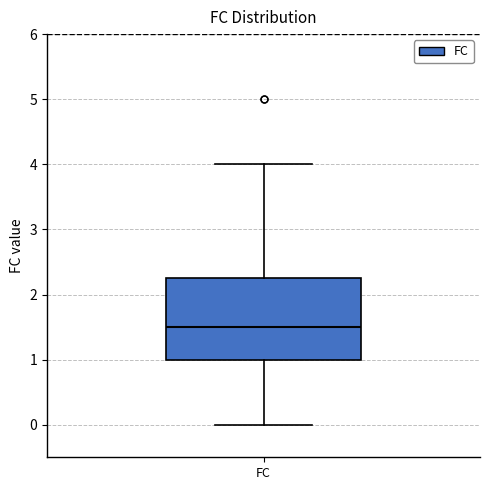

Read this box plot against the y-axis: the position of the median line, the range covered by the box, and the ends of both whiskers. The values are not printed on the chart, so give them approximately, as read against the axis.

median 1.5, box 1.0 to 2.3, whiskers 0.0 to 4.0